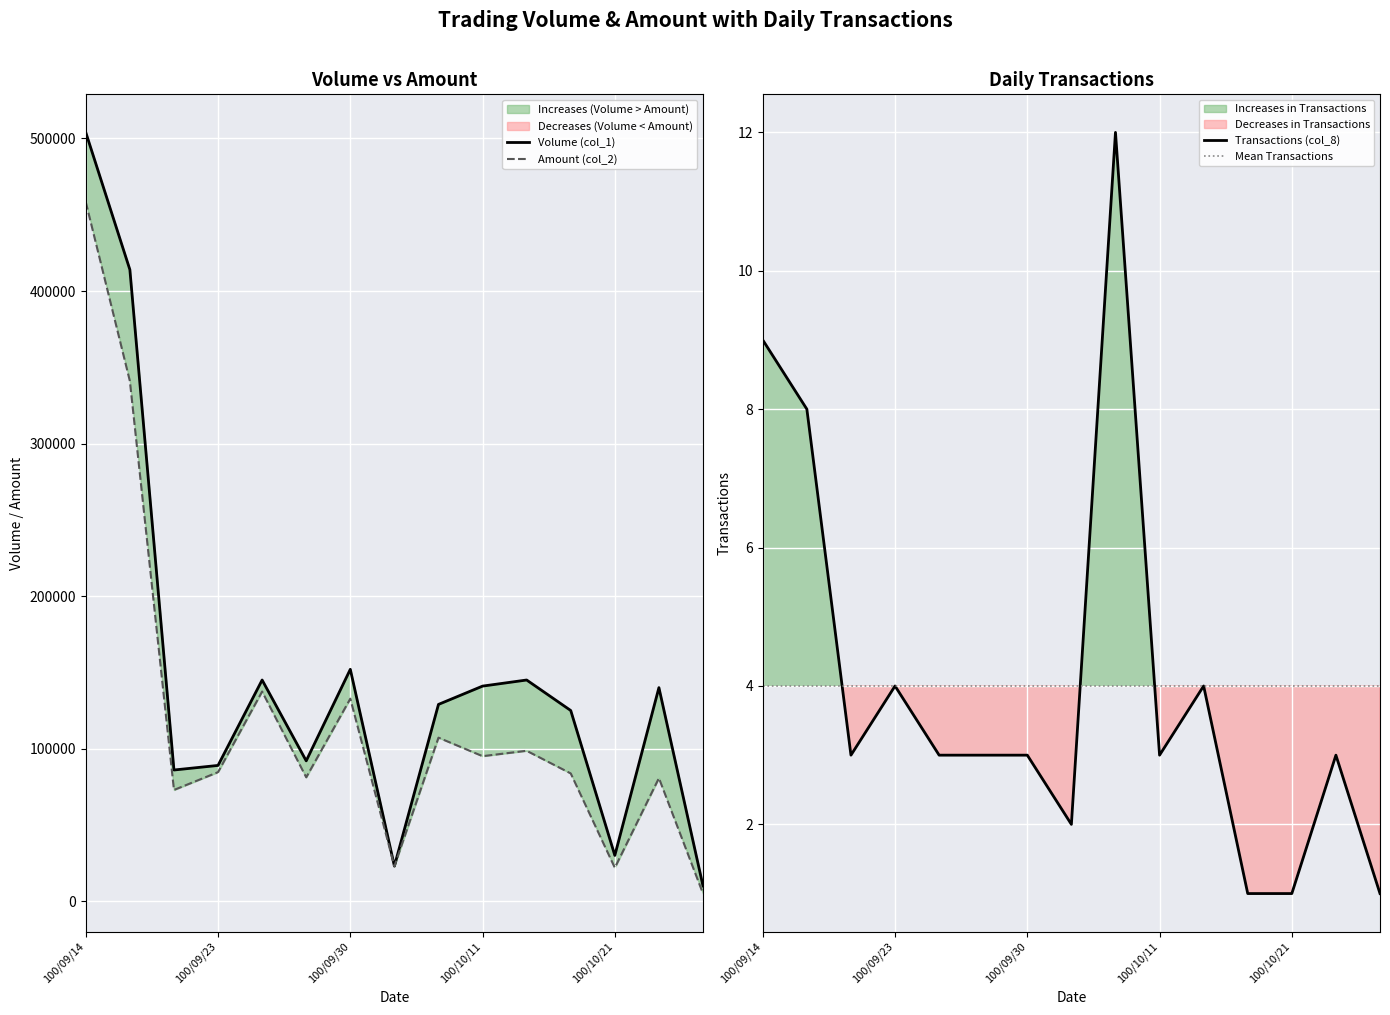

The value of Mean Transactions at 100/10/21 is 2. True or false?

False